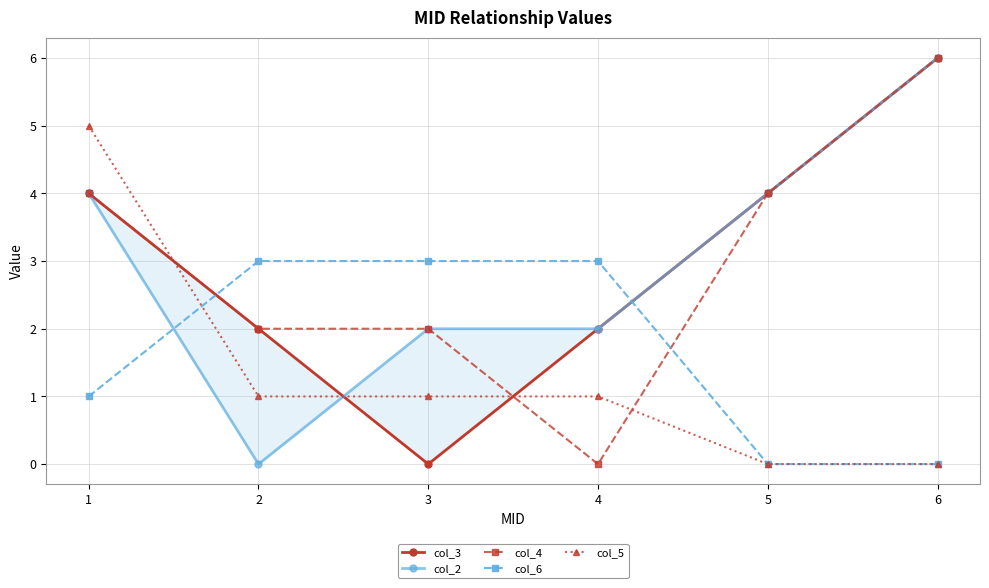

Is this an area chart (filled region under the line)?

No